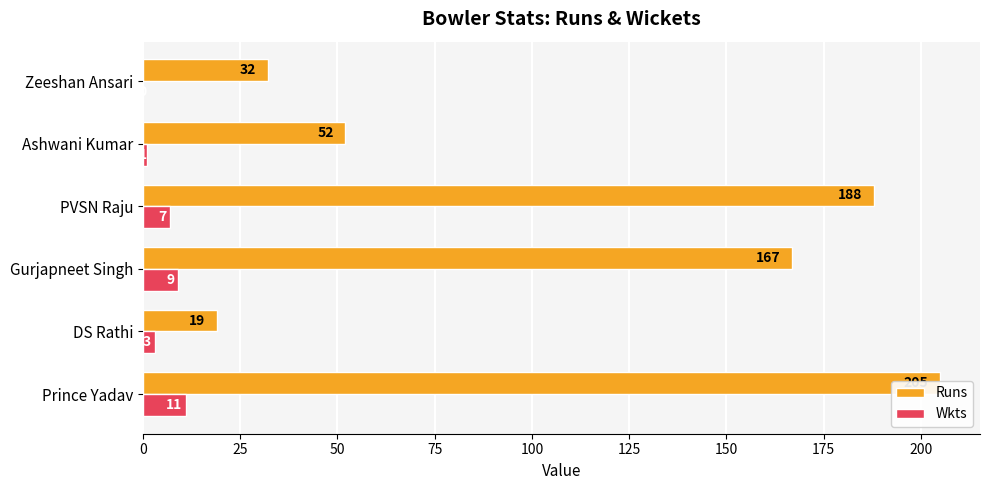

What is the average value of the Wkts series?

5